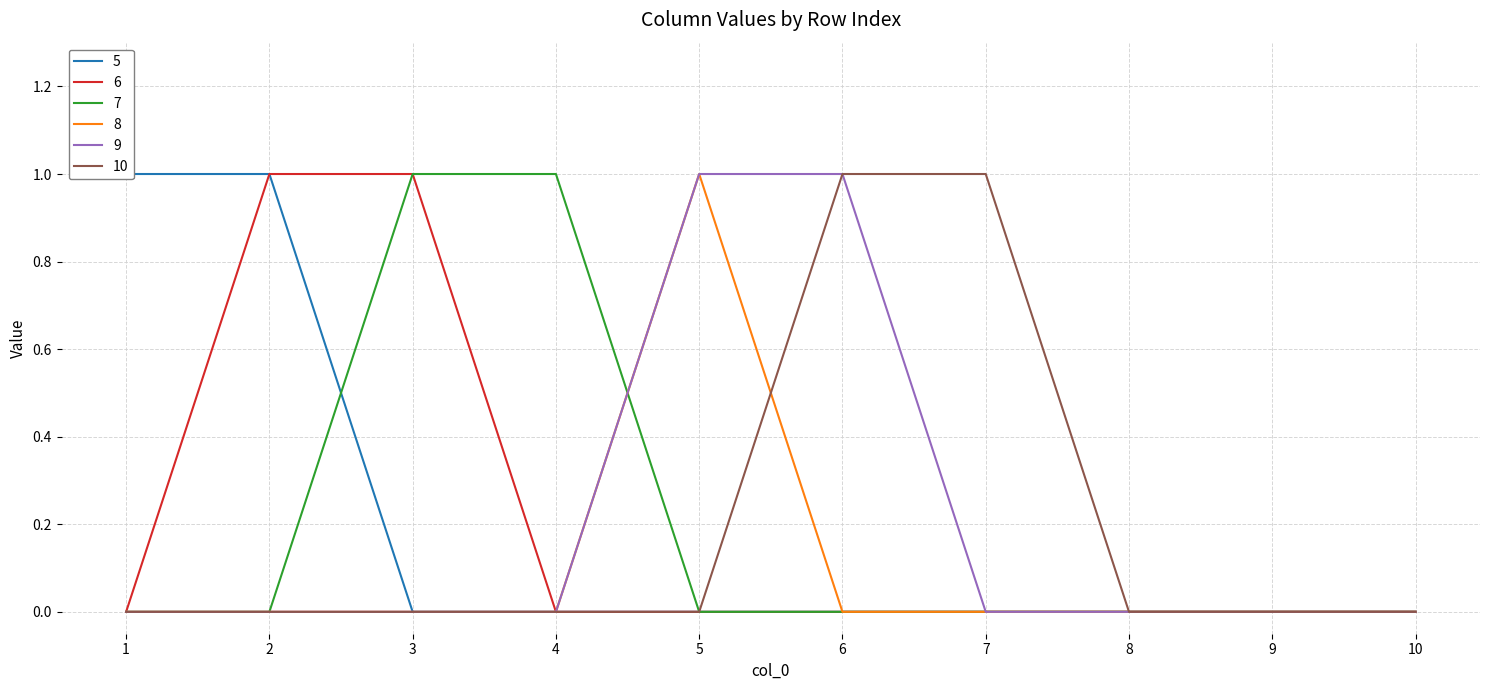

Between 3 and 1, which is larger?

1